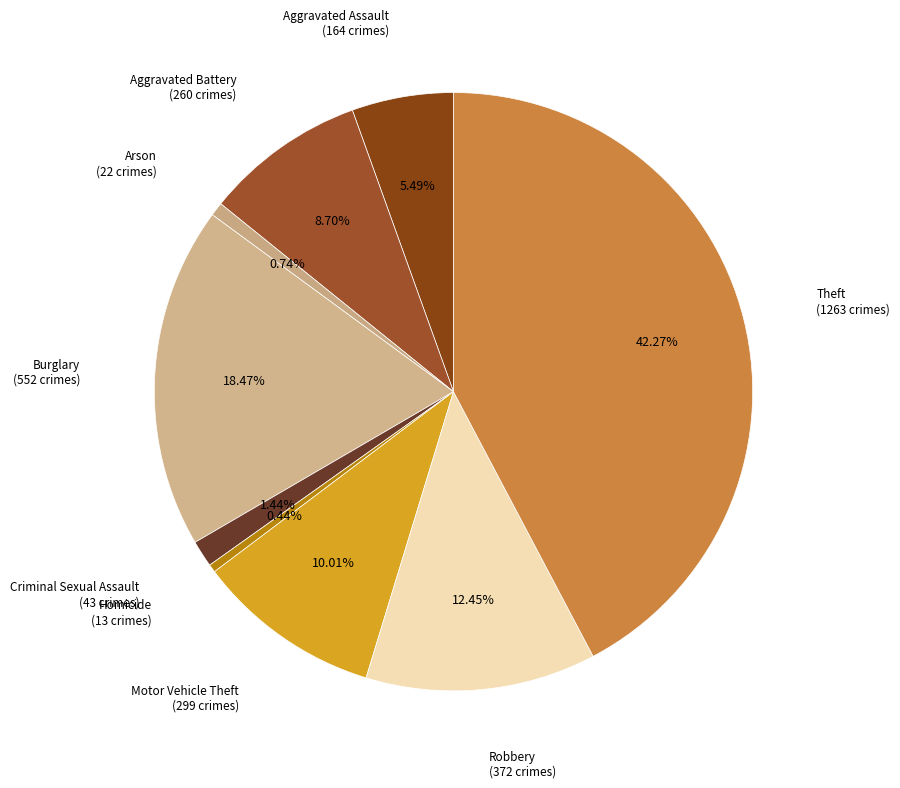

Does any single category account for the majority?

No